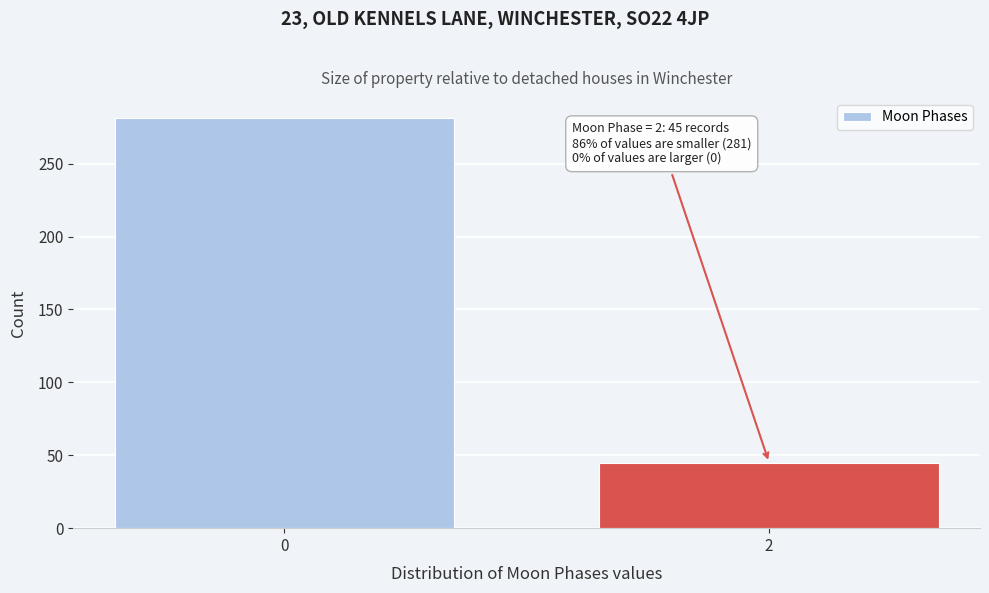

Reading left to right, extract all data points from this chart.

0=281	2=45